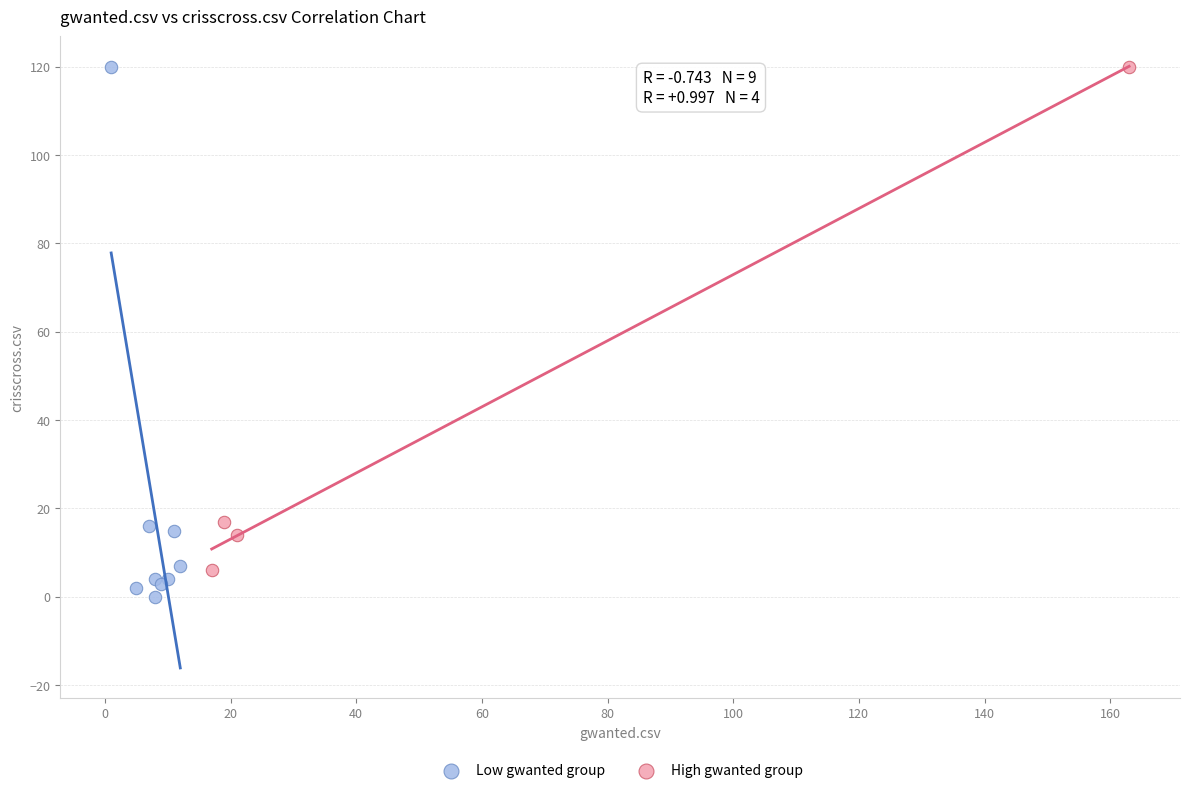

Which series contains the lowest Y value?

Low gwanted group